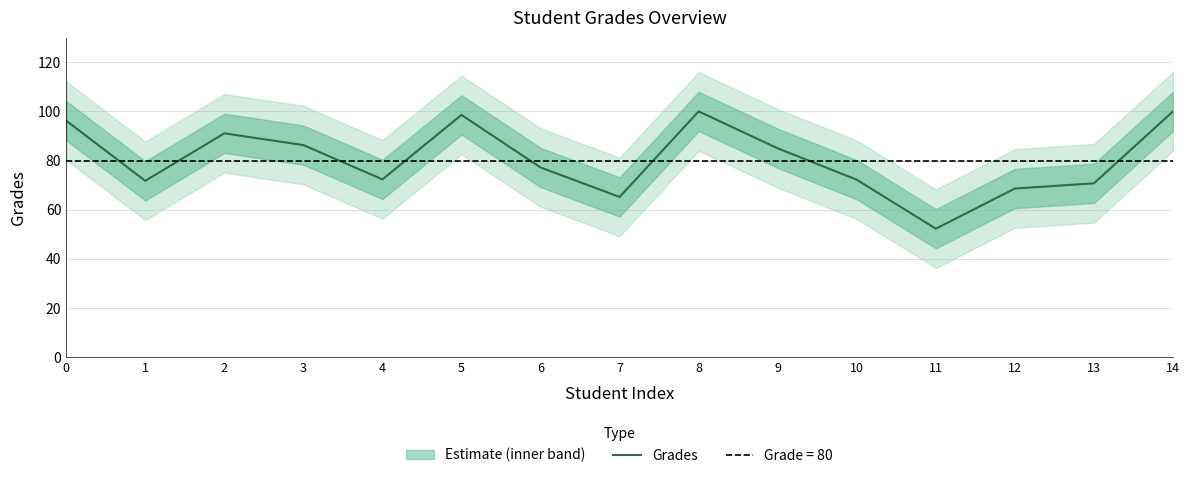

Where is the first local minimum?

1